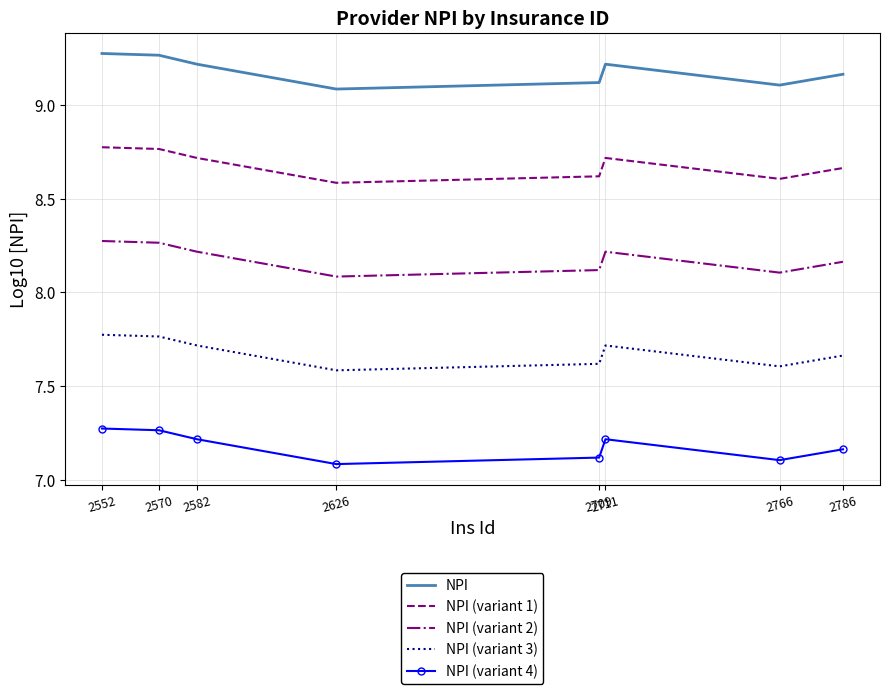

List the series in order of their overall mean, highest first.

NPI, NPI (variant 1), NPI (variant 2), NPI (variant 3), NPI (variant 4)